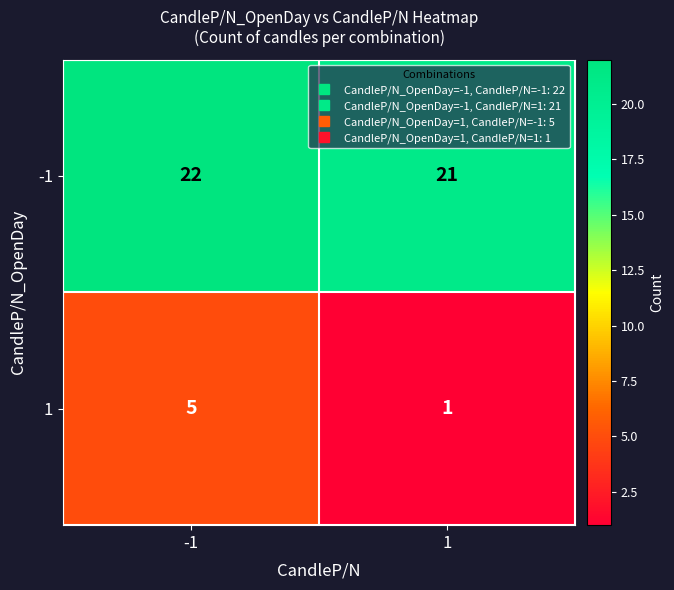

What is the sum of all 1 values?

6